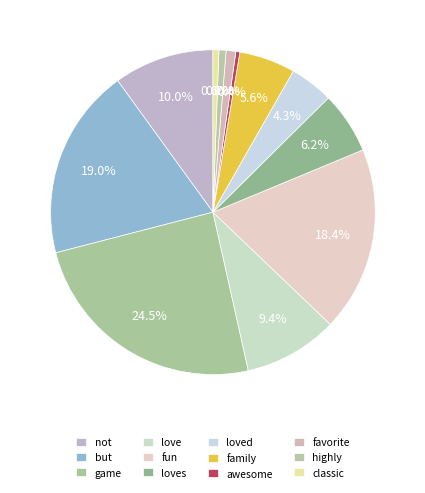

Count the number of slices in the pie.

12